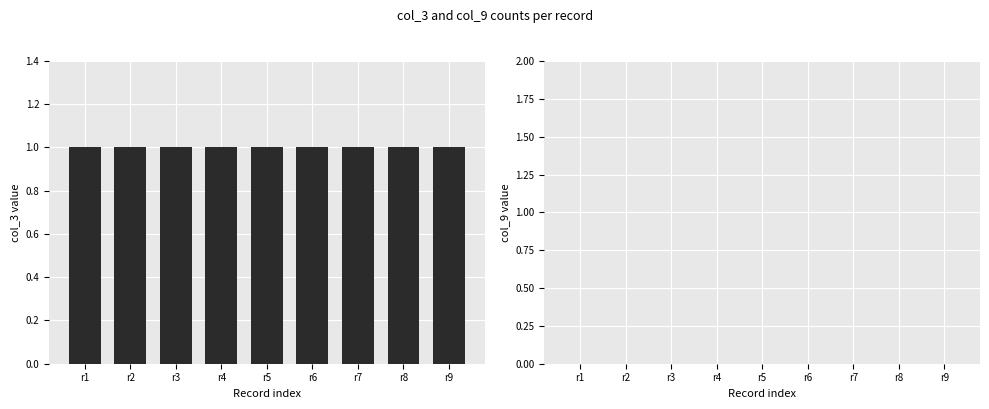

The col_3 series shows 0 at r4. True or false?

False